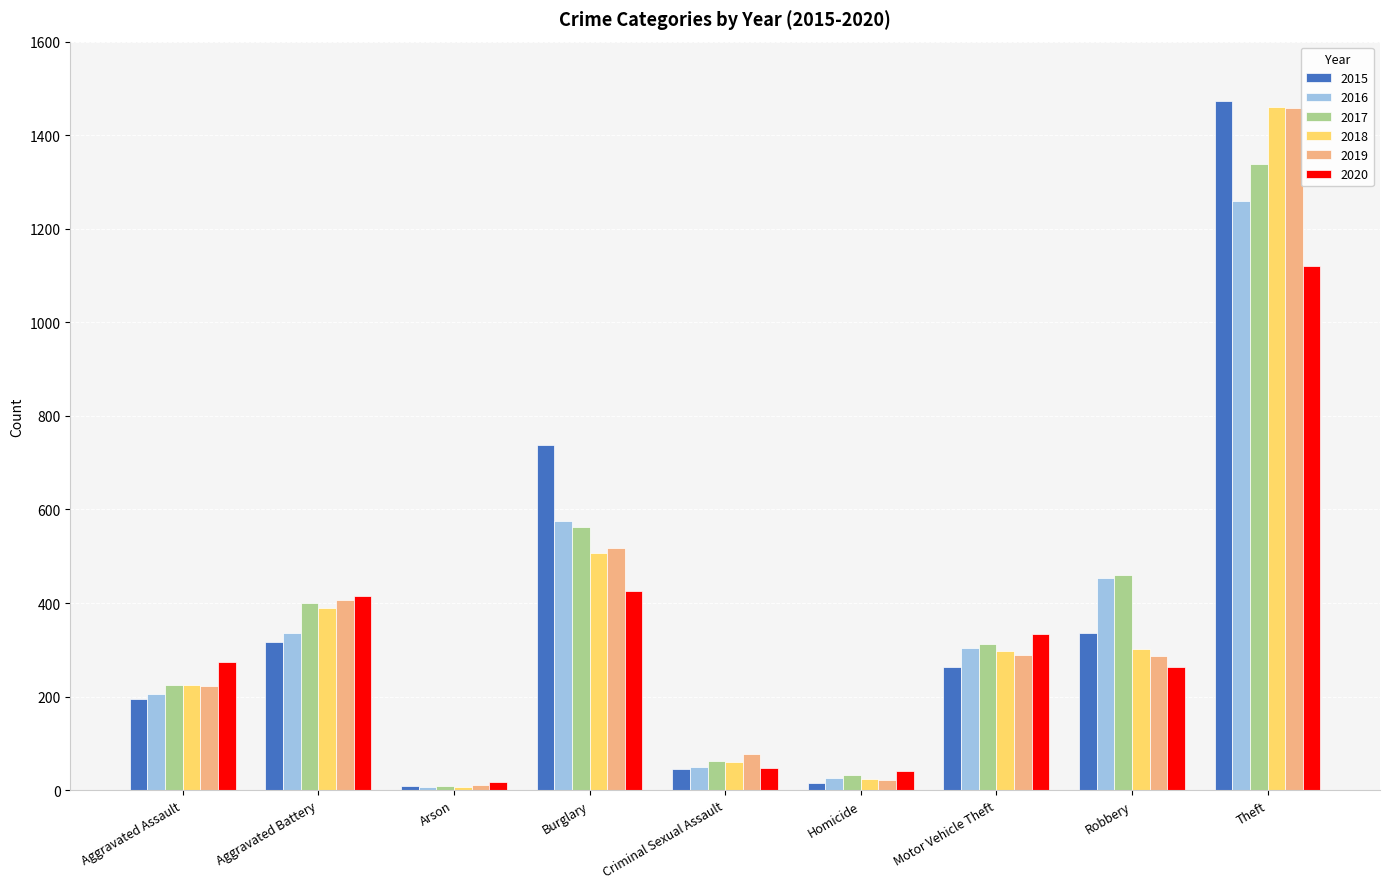

Which series has the widest spread of values?

2015